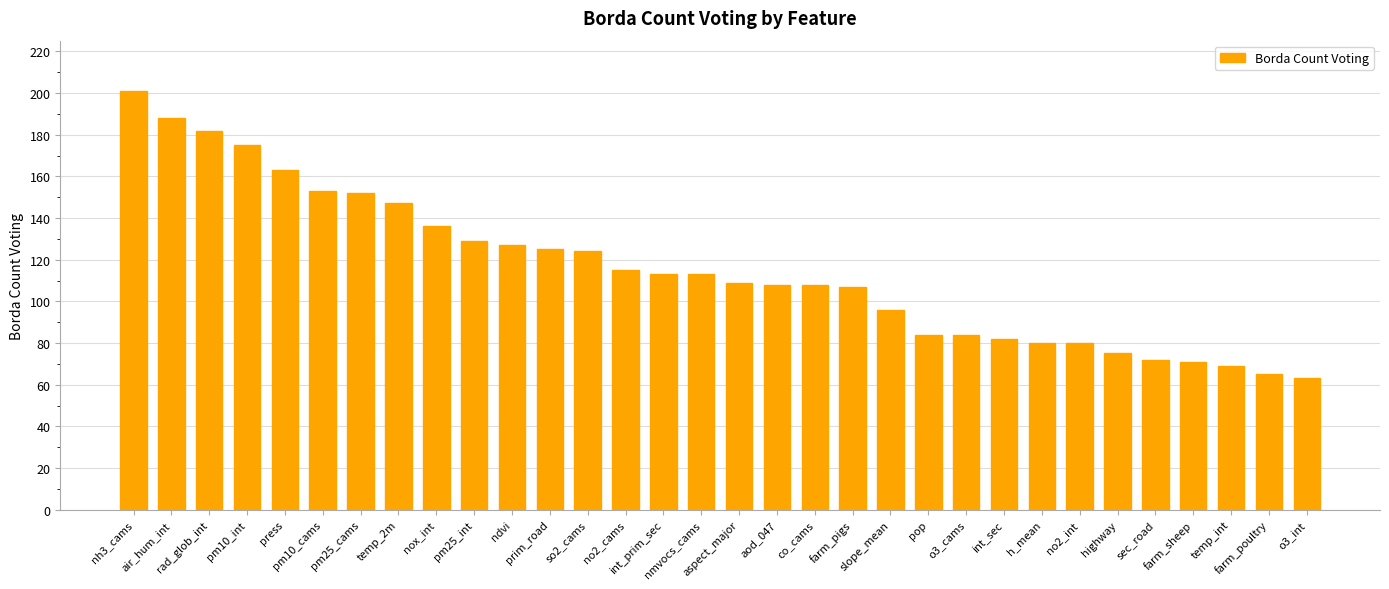

Reading left to right, what are all the values shown in this chart?

201	188	182	175	163	153	152	147	136	129	127	125	124	115	113	113	109	108	108	107	96	84	84	82	80	80	75	72	71	69	65	63